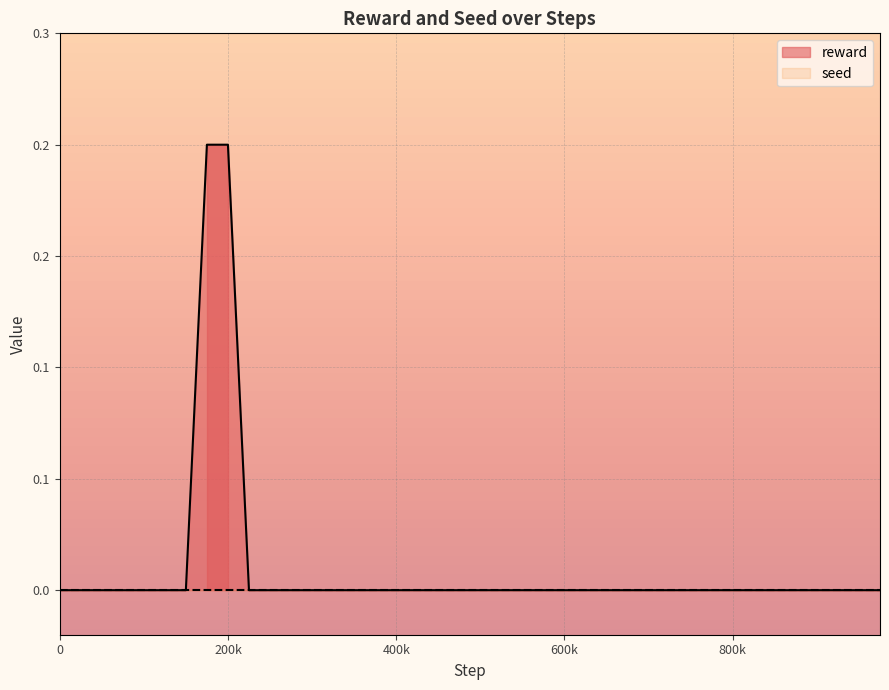

The value at 600k is 0.1. True or false?

False